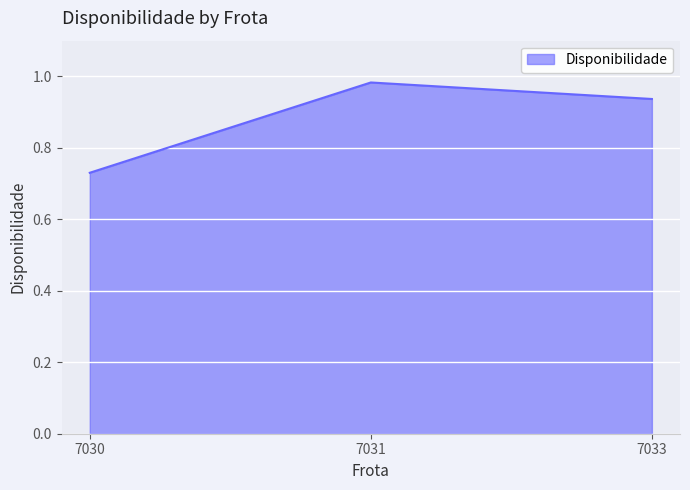

What is the change in value from 7030 to 7033?

+0.2